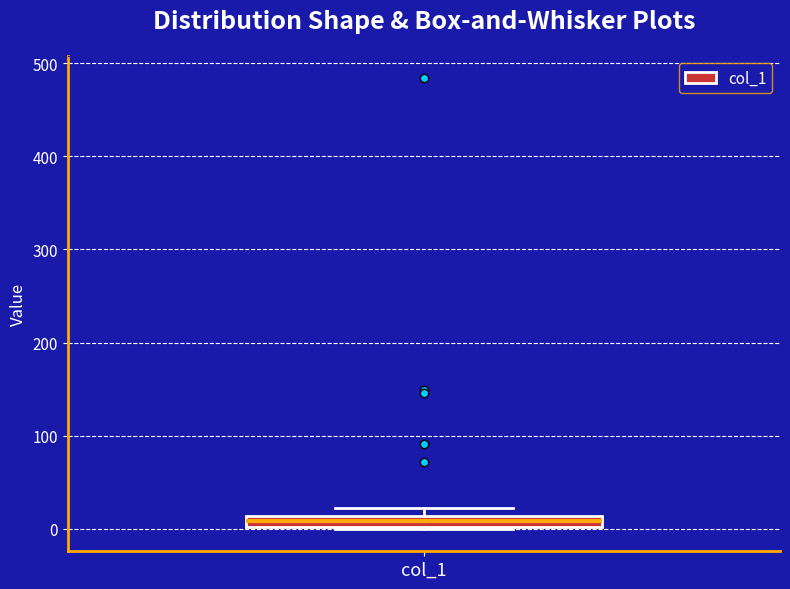

Where is the upper edge of the box for col_1 on the y-axis? The values are not printed on the chart, so give them approximately, as read against the axis.

10